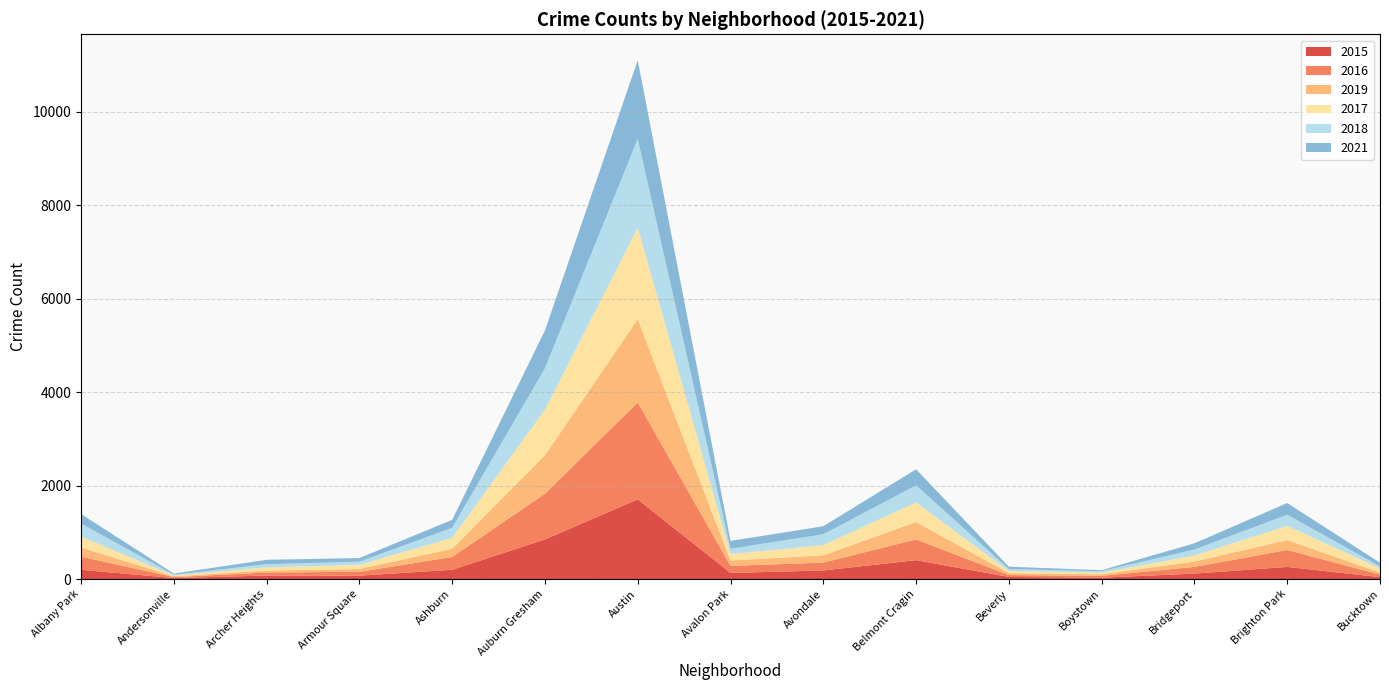

Reading left to right, transcribe all the data shown in this chart.

2015: Albany Park=198	Andersonville=21	Archer Heights=75	Armour Square=72	Ashburn=198	Auburn Gresham=848	Austin=1706	Avalon Park=131	Avondale=183	Belmont Cragin=404	Beverly=45	Boystown=30	Bridgeport=116	Brighton Park=260	Bucktown=40
2016: Albany Park=282	Andersonville=20	Archer Heights=65	Armour Square=83	Ashburn=273	Auburn Gresham=979	Austin=2073	Avalon Park=151	Avondale=169	Belmont Cragin=444	Beverly=40	Boystown=39	Bridgeport=144	Brighton Park=361	Bucktown=55
2019: Albany Park=197	Andersonville=18	Archer Heights=41	Armour Square=61	Ashburn=178	Auburn Gresham=823	Austin=1782	Avalon Park=114	Avondale=156	Belmont Cragin=372	Beverly=41	Boystown=33	Bridgeport=115	Brighton Park=212	Bucktown=45
2017: Albany Park=232	Andersonville=16	Archer Heights=68	Armour Square=87	Ashburn=232	Auburn Gresham=974	Austin=1957	Avalon Park=141	Avondale=217	Belmont Cragin=420	Beverly=47	Boystown=33	Bridgeport=128	Brighton Park=305	Bucktown=85
2018: Albany Park=280	Andersonville=18	Archer Heights=69	Armour Square=68	Ashburn=216	Auburn Gresham=888	Austin=1904	Avalon Park=112	Avondale=233	Belmont Cragin=367	Beverly=41	Boystown=34	Bridgeport=129	Brighton Park=239	Bucktown=47
2021: Albany Park=203	Andersonville=24	Archer Heights=94	Armour Square=78	Ashburn=169	Auburn Gresham=808	Austin=1683	Avalon Park=167	Avondale=172	Belmont Cragin=342	Beverly=50	Boystown=21	Bridgeport=133	Brighton Park=250	Bucktown=77